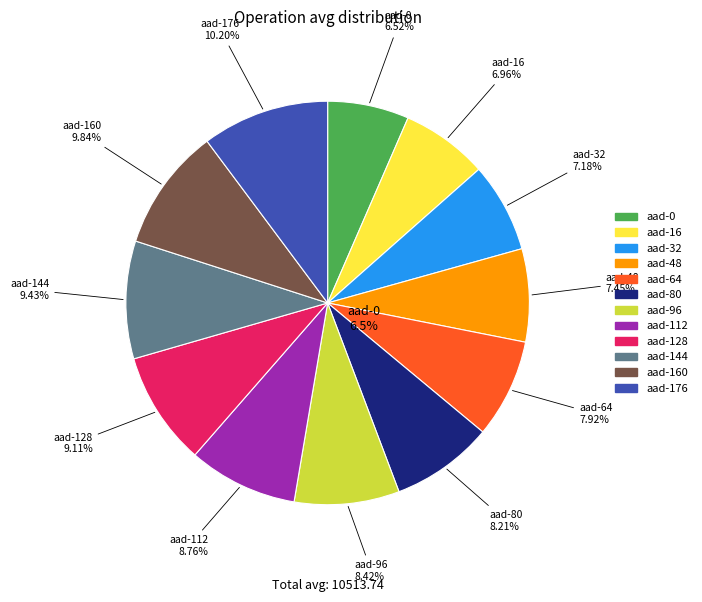

To the nearest percent, what portion does aad-64 represent?

8%